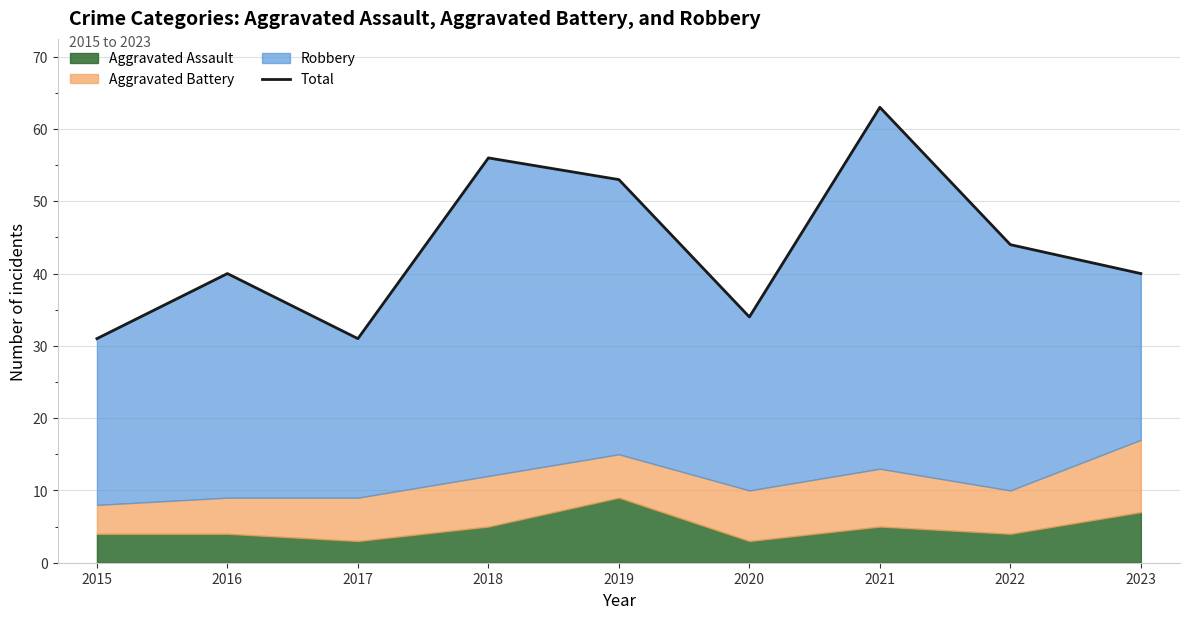

Reading left to right, extract all data points from this chart.

31	40	31	56	53	34	63	44	40